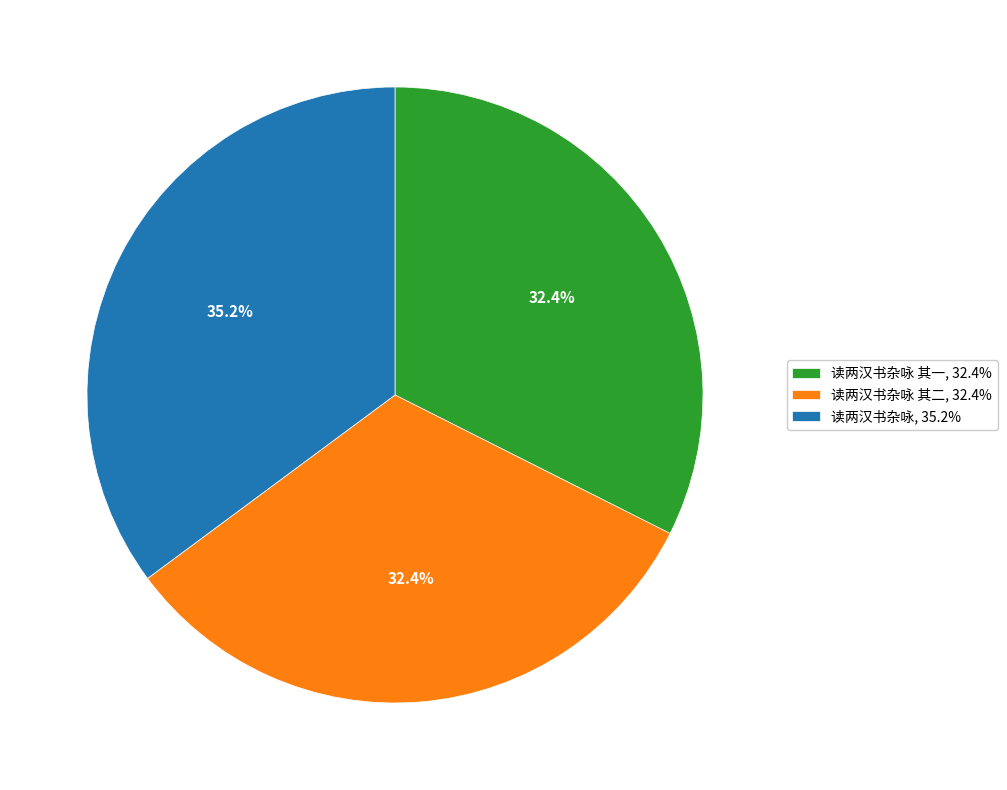

Which category has the biggest portion of the pie?

读两汉书杂咏, 35.2%